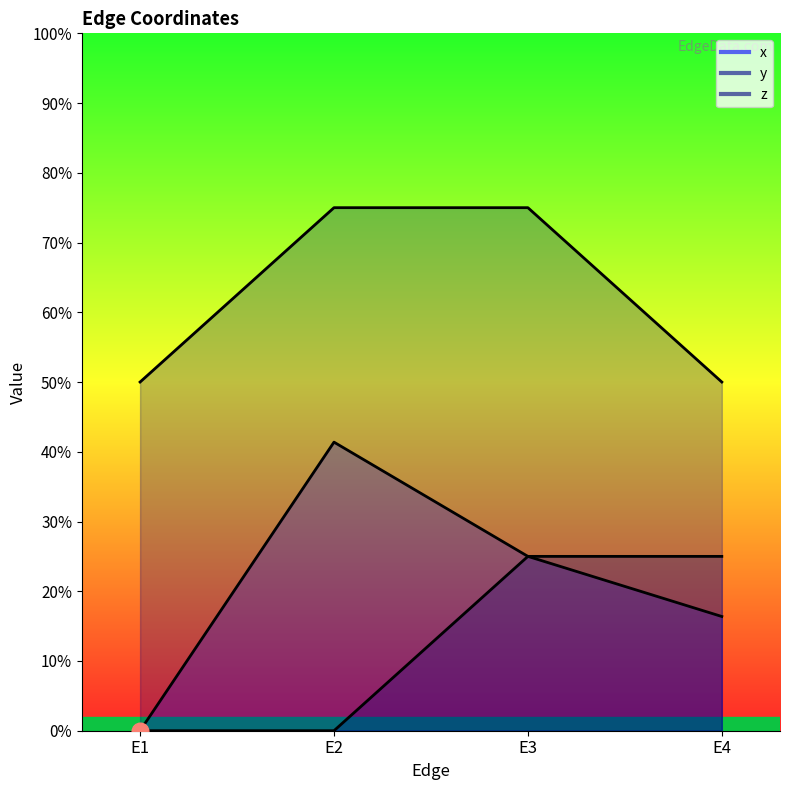

At which label is y closest to 0?

E1